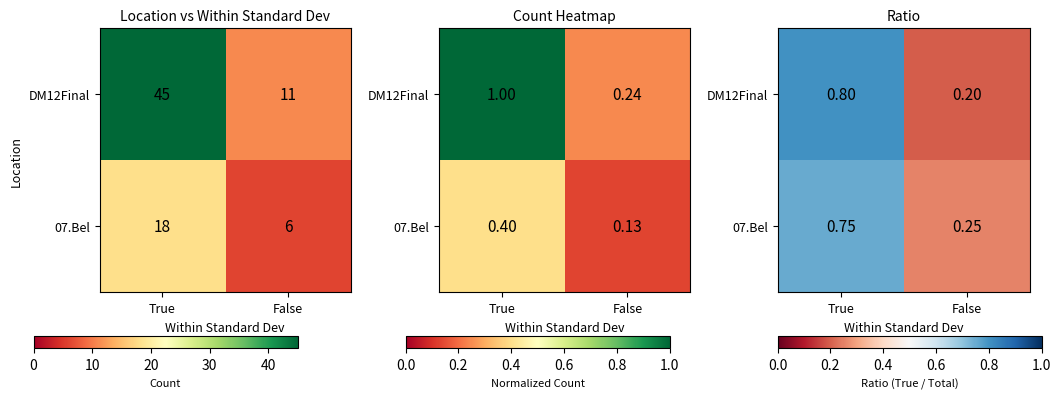

Is it true that DM12Final equals 0.8 at True?

True